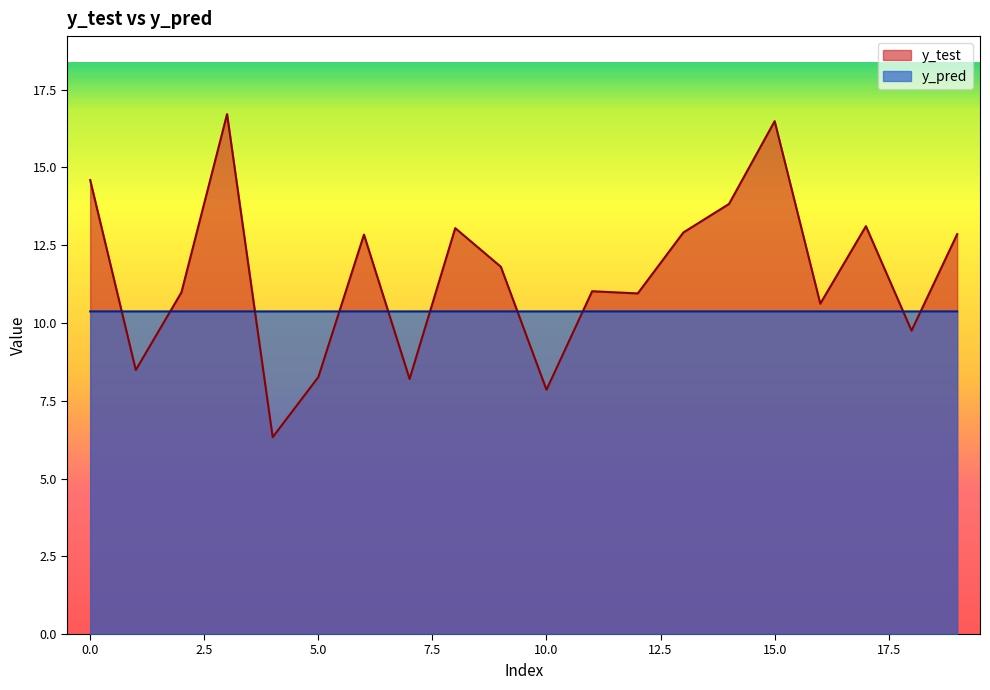

How many interior local peaks does the y_test series have?

6